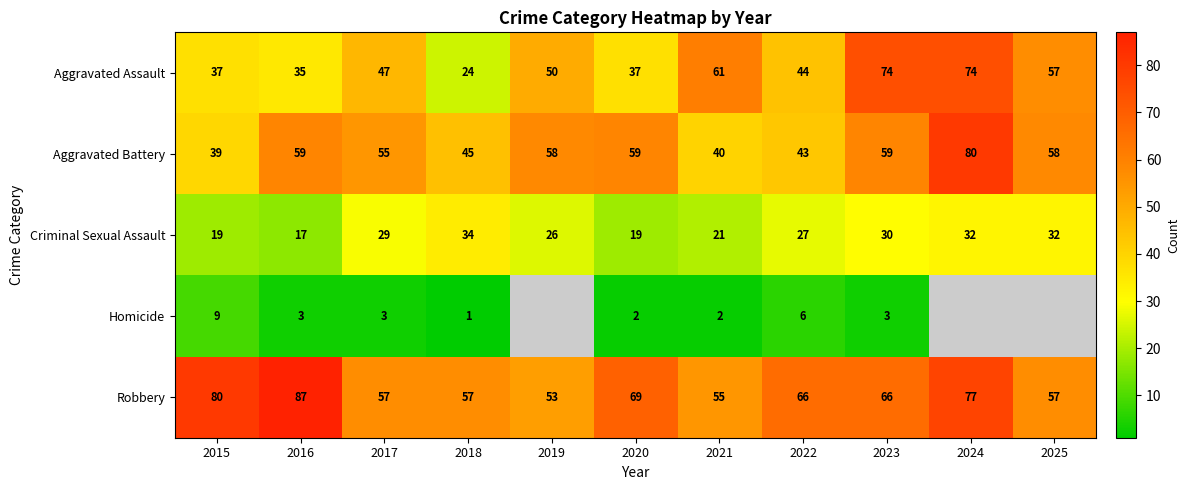

True or false: Aggravated Assault has a value of 97.3 at 2023.

False